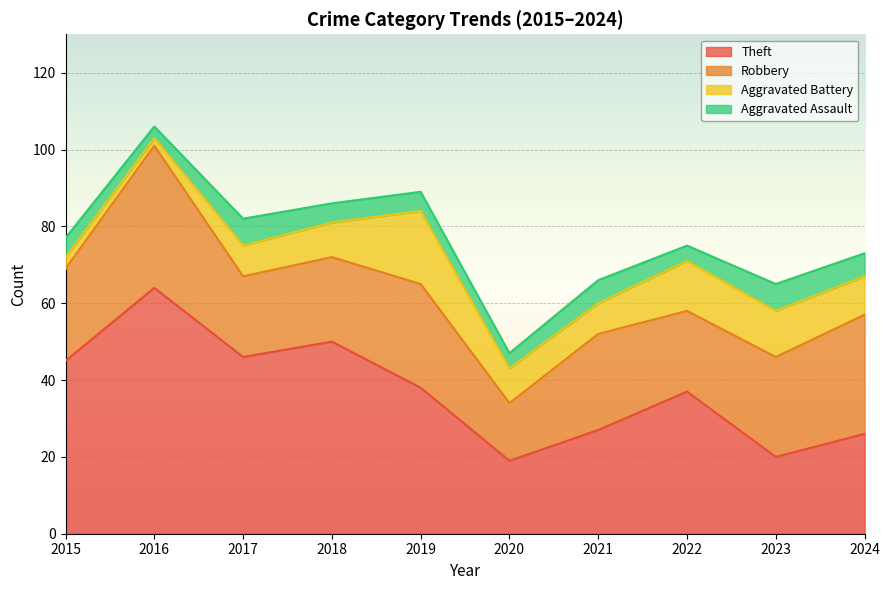

Reading right to left, extract all data points from this chart.

Theft: 26	20	37	27	19	38	50	46	64	45
Robbery: 31	26	21	25	15	27	22	21	37	24
Aggravated Battery: 10	12	13	8	9	19	9	8	2	3
Aggravated Assault: 6	7	4	6	4	5	5	7	3	5